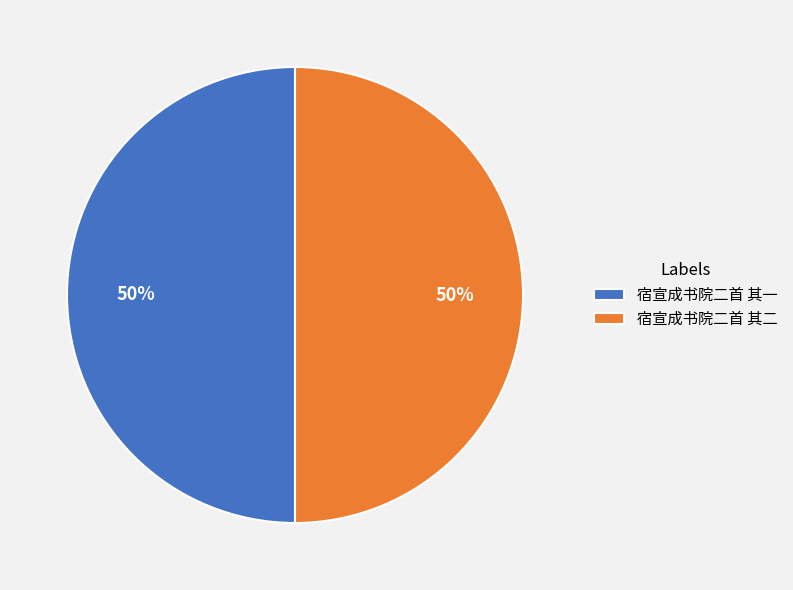

What is the ratio of the value at 宿宣成书院二首 其二 to the value at 宿宣成书院二首 其一?

1.0